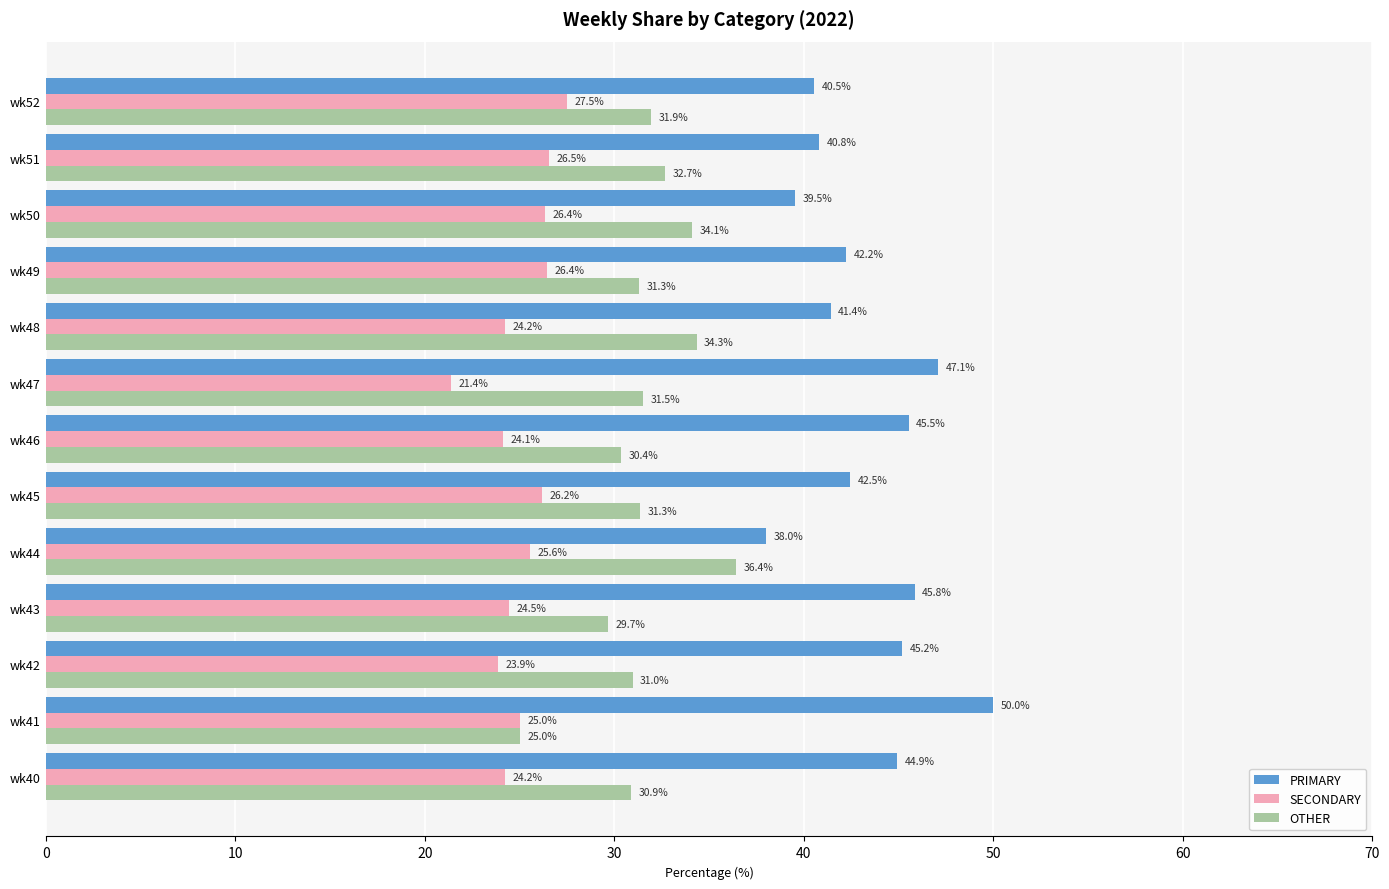

At which label is OTHER closest to 30?

wk43